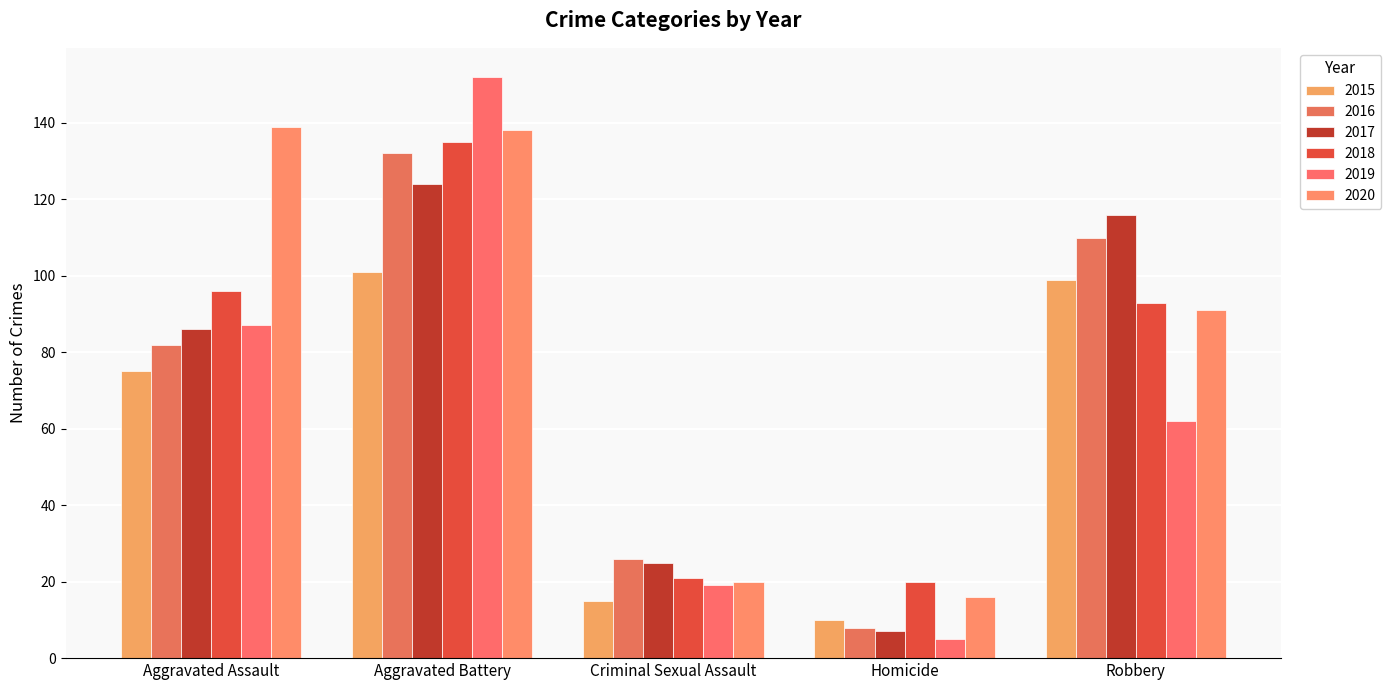

What are all the series names shown in the legend?

2015, 2016, 2017, 2018, 2019, 2020